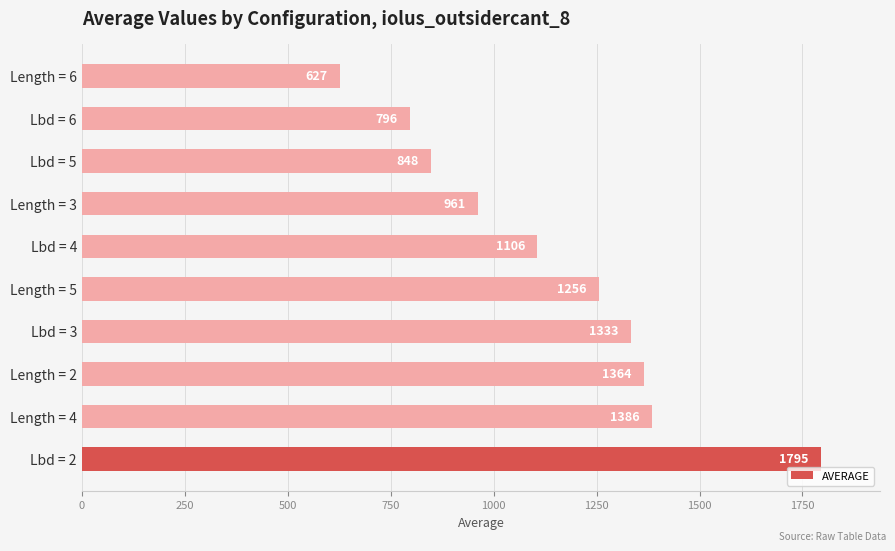

Are the bars horizontal?

Yes